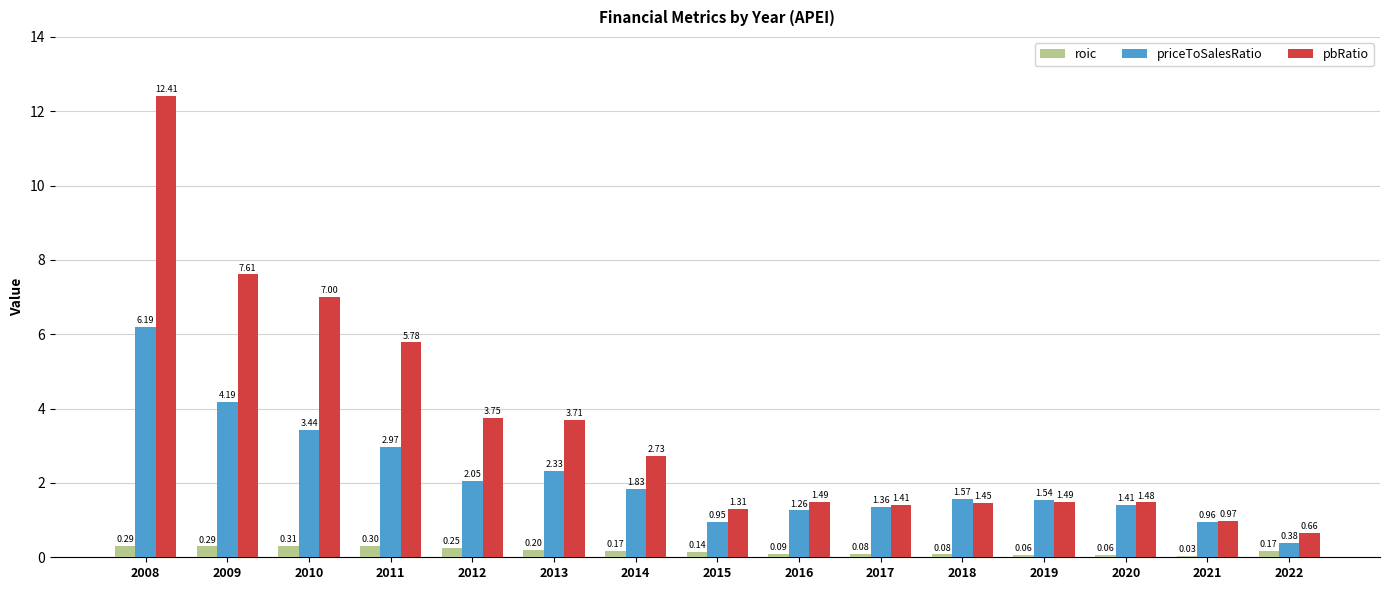

What is the maximum value for pbRatio?

12.4